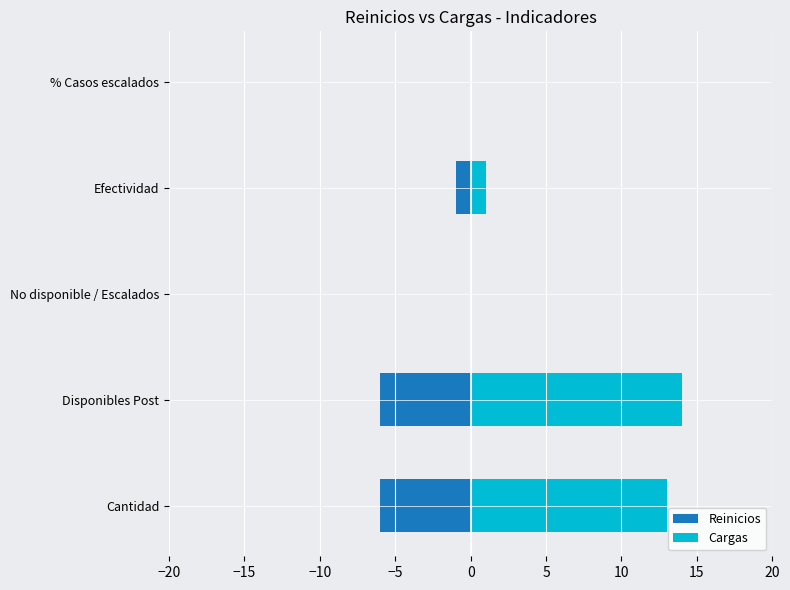

The value of Reinicios at Cantidad is -8. True or false?

False